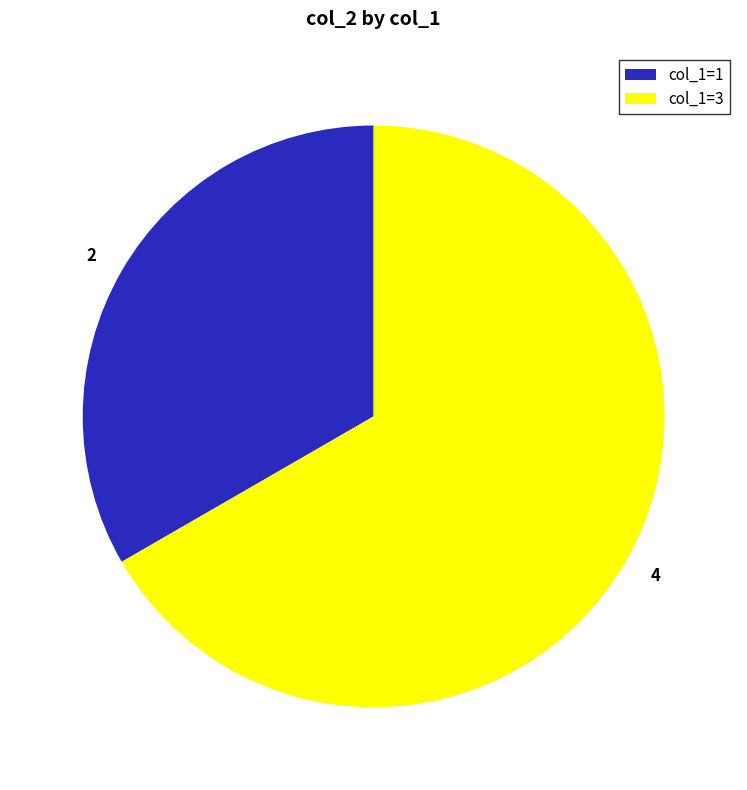

Is 2 the majority of the pie?

No